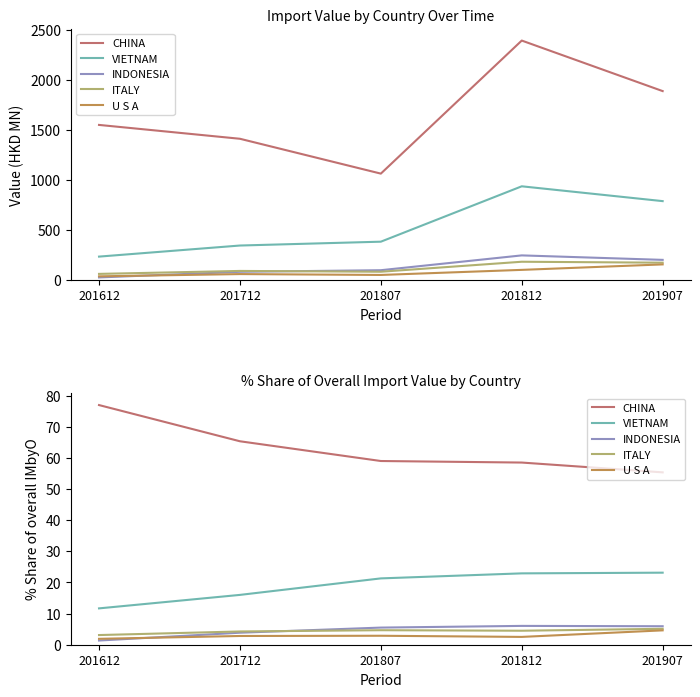

Which series has the largest total across all categories?

CHINA